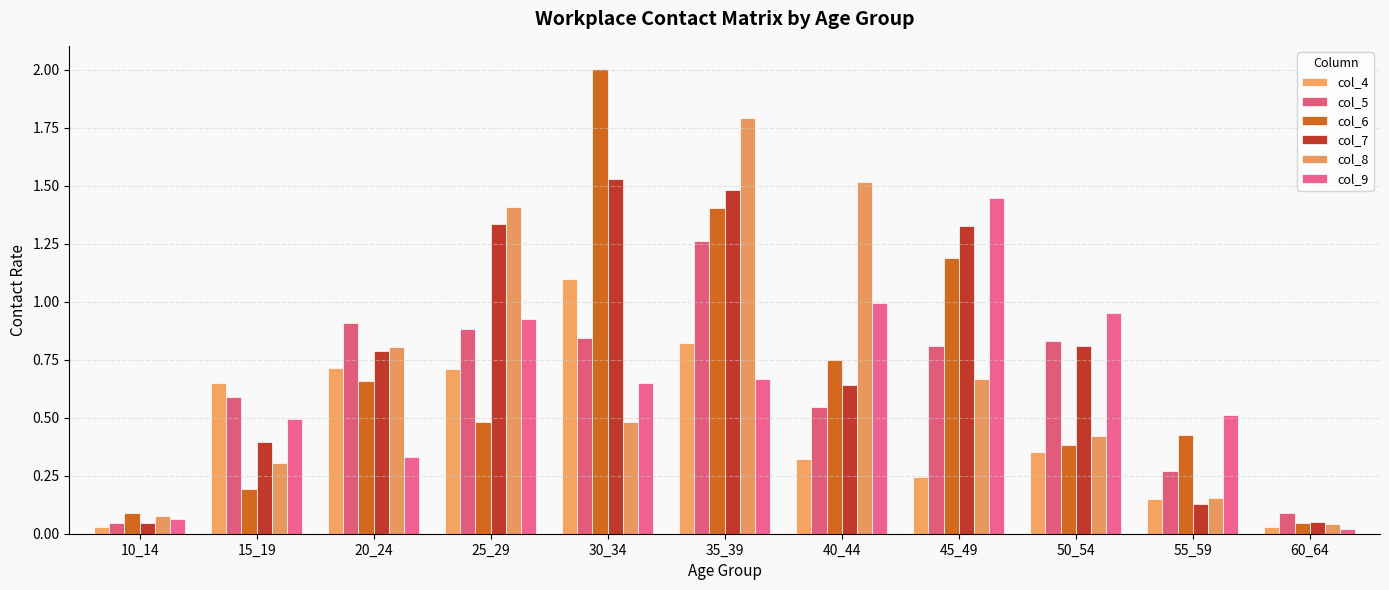

Reading left to right, list all the values displayed in this chart.

col_4: 10_14=0.0	15_19=0.7	20_24=0.7	25_29=0.7	30_34=1.1	35_39=0.8	40_44=0.3	45_49=0.2	50_54=0.4	55_59=0.1	60_64=0.0
col_5: 10_14=0.0	15_19=0.6	20_24=0.9	25_29=0.9	30_34=0.8	35_39=1.3	40_44=0.5	45_49=0.8	50_54=0.8	55_59=0.3	60_64=0.1
col_6: 10_14=0.1	15_19=0.2	20_24=0.7	25_29=0.5	30_34=2.0	35_39=1.4	40_44=0.7	45_49=1.2	50_54=0.4	55_59=0.4	60_64=0.0
col_7: 10_14=0.0	15_19=0.4	20_24=0.8	25_29=1.3	30_34=1.5	35_39=1.5	40_44=0.6	45_49=1.3	50_54=0.8	55_59=0.1	60_64=0.1
col_8: 10_14=0.1	15_19=0.3	20_24=0.8	25_29=1.4	30_34=0.5	35_39=1.8	40_44=1.5	45_49=0.7	50_54=0.4	55_59=0.2	60_64=0.0
col_9: 10_14=0.1	15_19=0.5	20_24=0.3	25_29=0.9	30_34=0.7	35_39=0.7	40_44=1.0	45_49=1.4	50_54=1.0	55_59=0.5	60_64=0.0